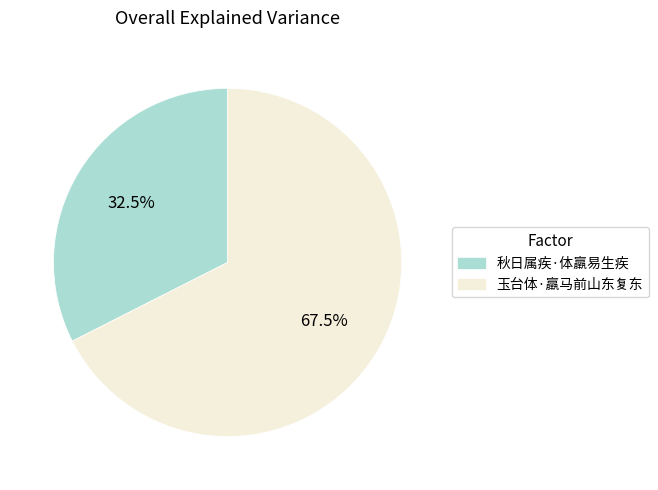

Which has a higher value, 玉台体·羸马前山东复东 or 秋日属疾·体羸易生疾?

玉台体·羸马前山东复东